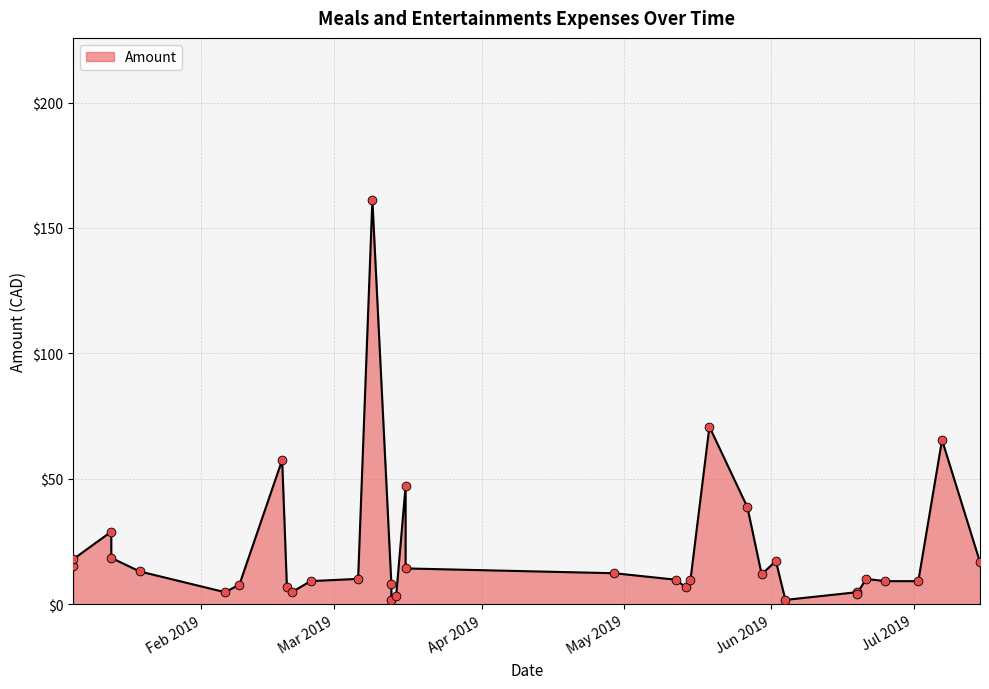

Which has a higher value, 2019-03-09 or 2019-05-27?

2019-03-09